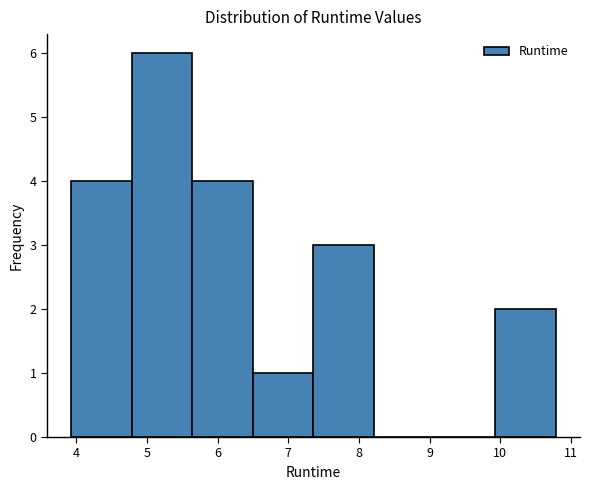

Reading left to right, transcribe this chart: for each bar, give the range it covers on the x-axis and its height. Neither the bar edges nor the heights are printed on the chart, so give them approximately, as read against the axes.

3.9 to 4.8: 4
4.8 to 5.6: 6
5.6 to 6.5: 4
6.5 to 7.4: 1
7.4 to 8.2: 3
8.2 to 9.1: 0
9.1 to 9.9: 0
9.9 to 10.8: 2